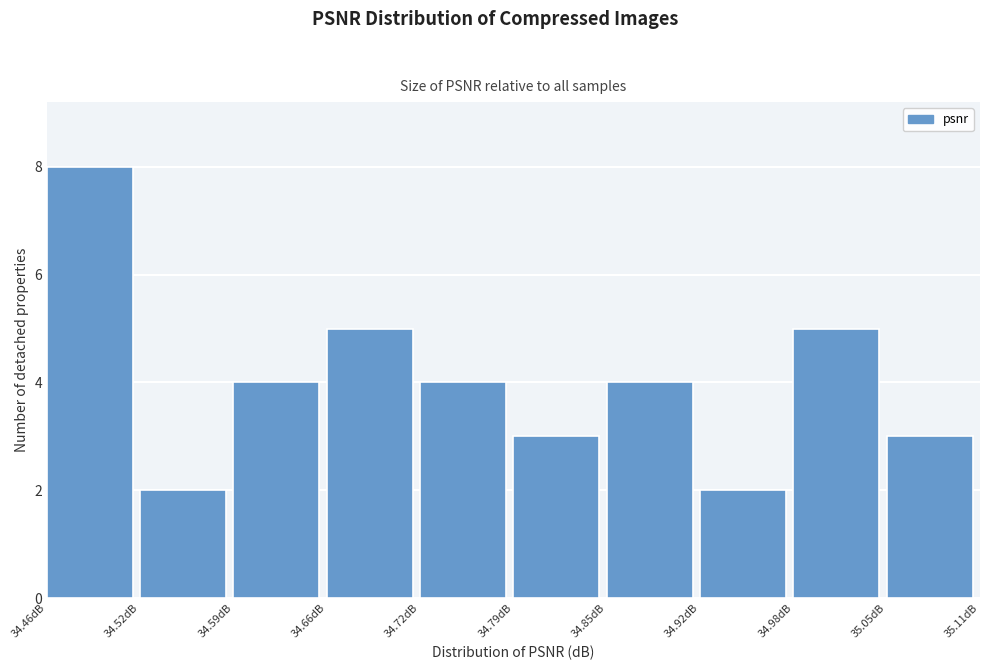

How tall is the bar that spans 34.59 to 34.66 on the x-axis? Neither the bar edges nor the heights are printed on the chart, so give them approximately, as read against the axes.

4